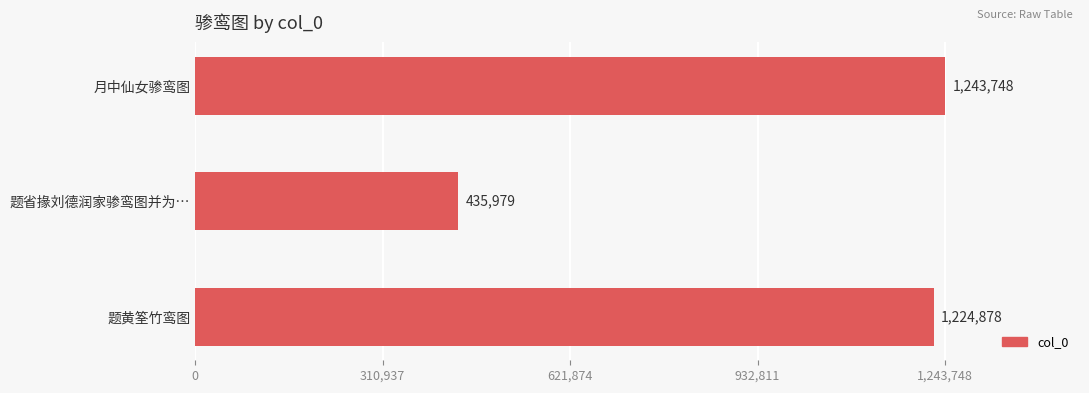

Does the chart contain stacked bars?

No